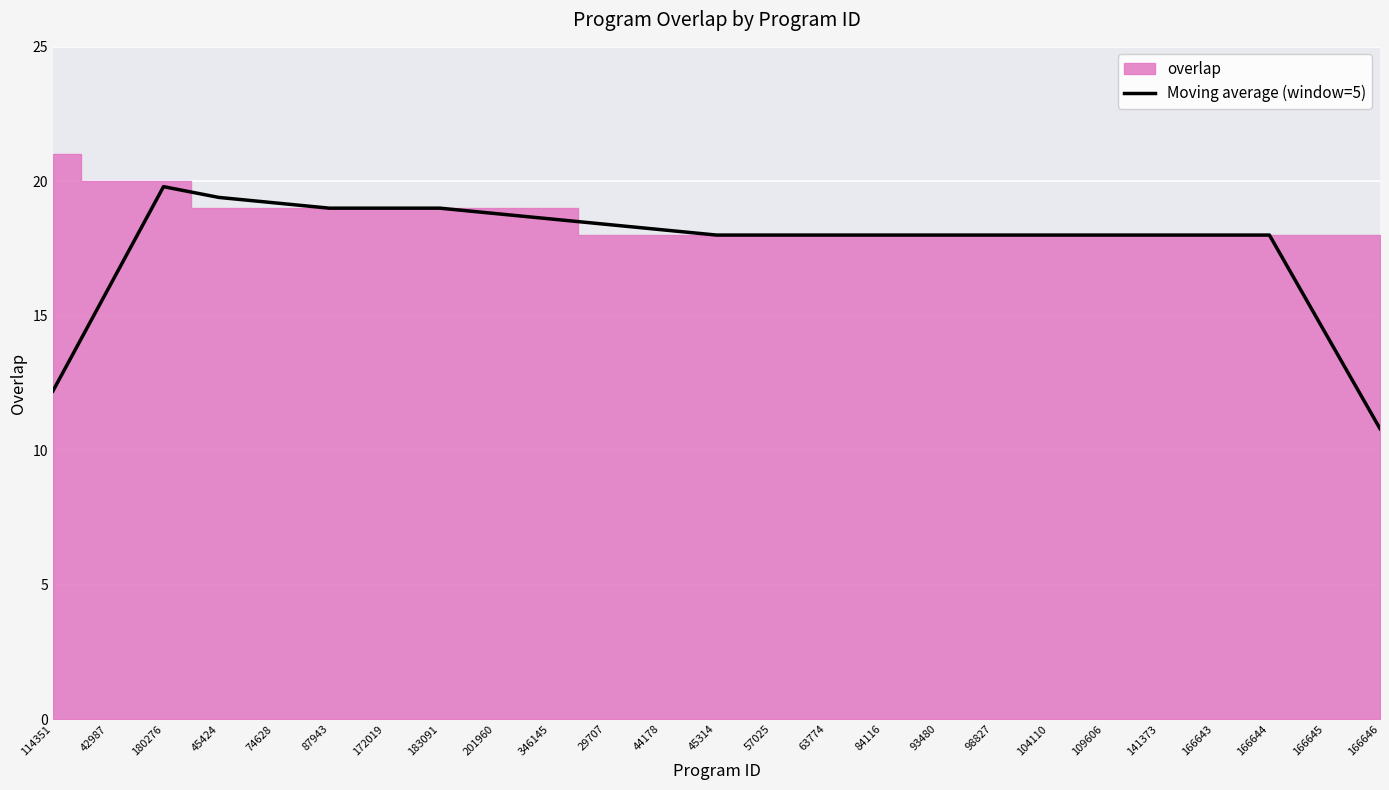

Reading left to right, list all the values displayed in this chart.

12.2	16.0	19.8	19.4	19.2	19.0	19.0	19.0	18.8	18.6	18.4	18.2	18.0	18.0	18.0	18.0	18.0	18.0	18.0	18.0	18.0	18.0	18.0	14.4	10.8